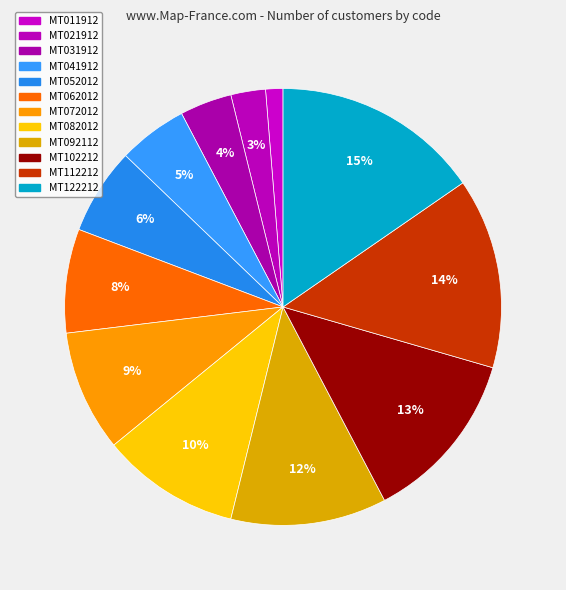

Does any single category account for the majority?

No